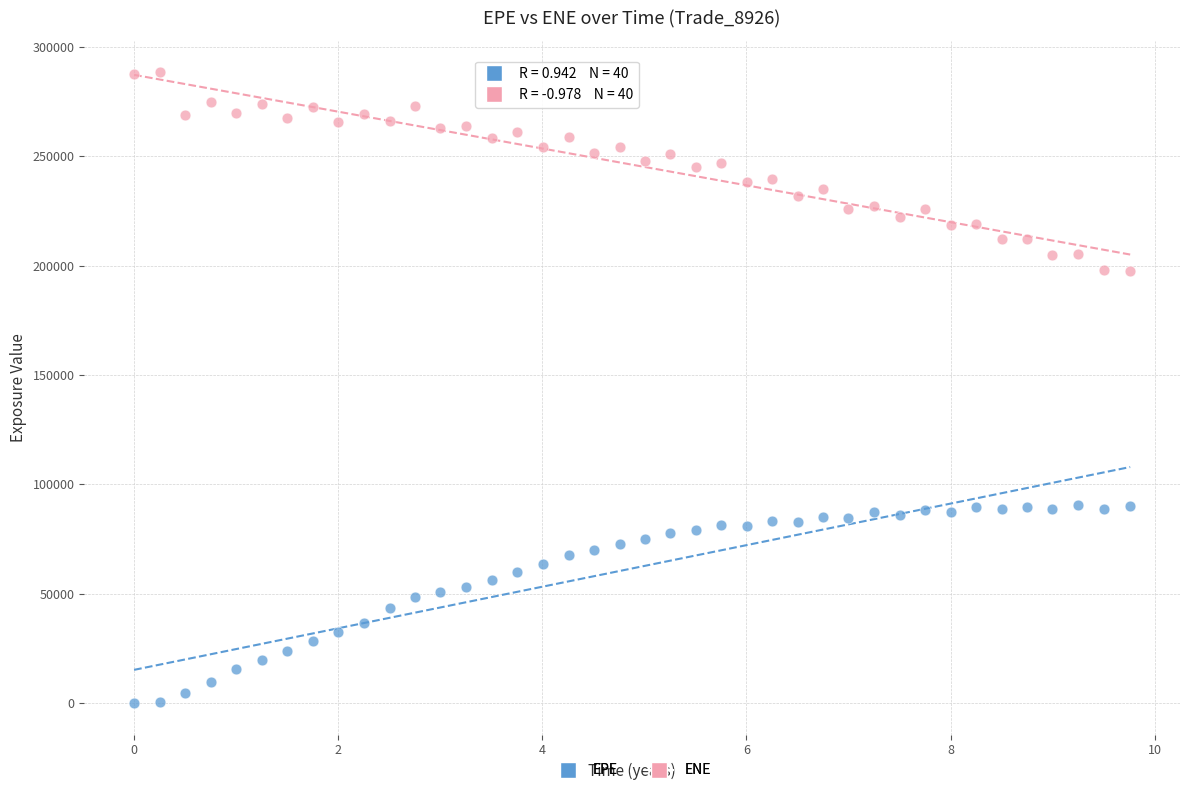

Across all data points, what is the range of Y values (max minus min)?

288438.0